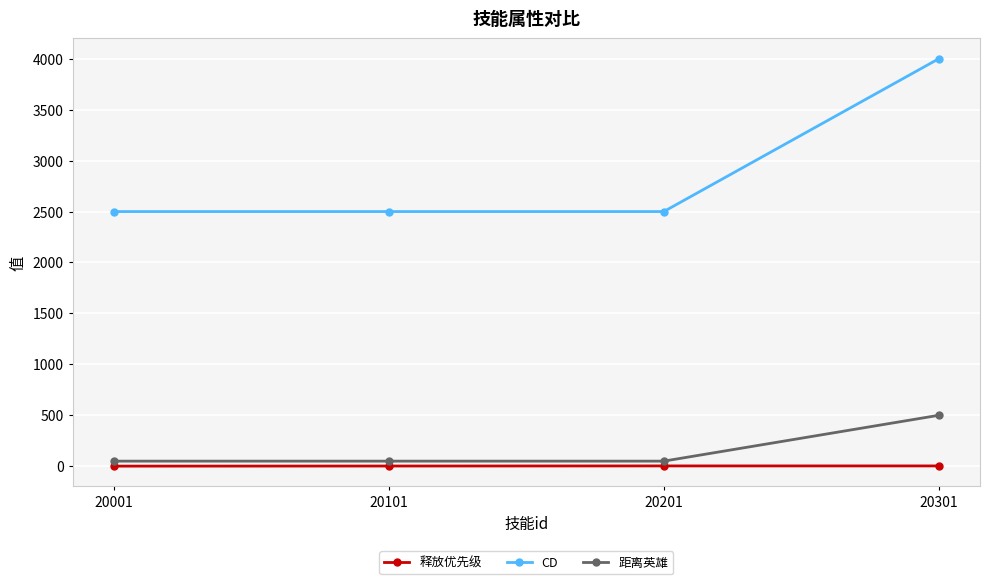

The value of CD at 20001 is 4152. True or false?

False